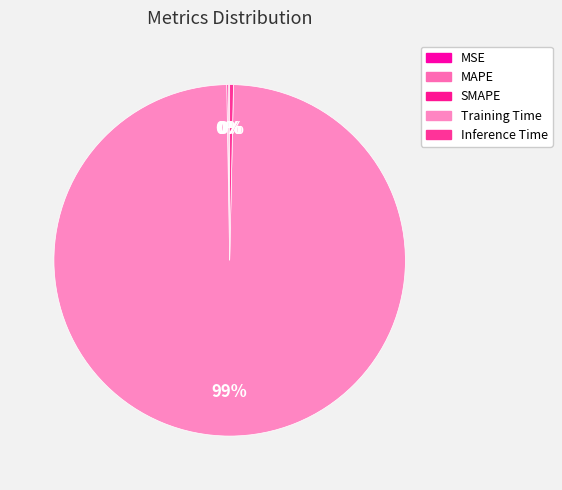

True or false: MSE accounts for 1% of the total.

False